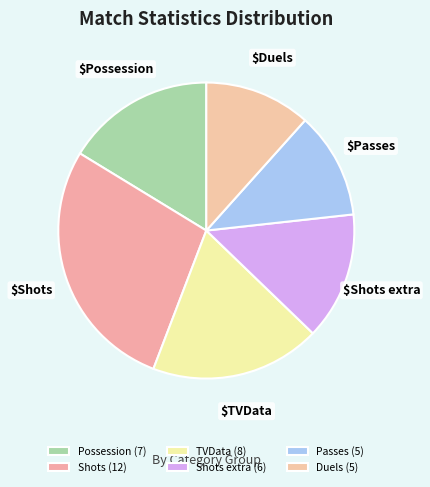

Is there any slice that represents more than half of the pie?

No